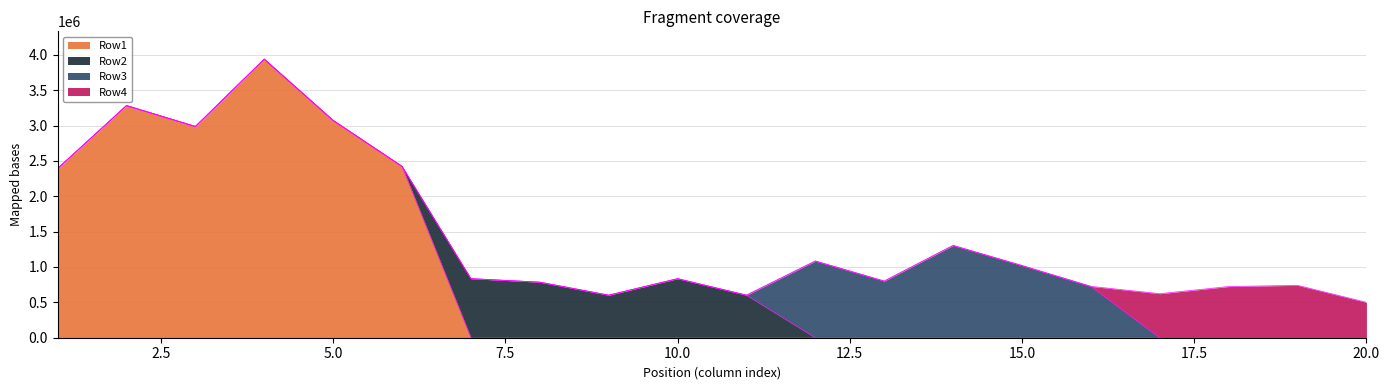

Reading left to right, what are all the values shown in this chart?

Row1: 2391907.0	3282364.1	2986643.0	3938426.0	3072089.6	2422342.0	0.0	0.0	0.0	0.0	0.0	0.0	0.0	0.0	0.0	0.0	0.0	0.0	0.0	0.0
Row2: 0.0	0.0	0.0	0.0	0.0	0.0	834664.0	785107.0	601525.0	834664.0	601525.0	0.0	0.0	0.0	0.0	0.0	0.0	0.0	0.0	0.0
Row3: 0.0	0.0	0.0	0.0	0.0	0.0	0.0	0.0	0.0	0.0	0.0	1084704.0	800976.8	1304764.1	1020295.0	725811.9	0.0	0.0	0.0	0.0
Row4: 0.0	0.0	0.0	0.0	0.0	0.0	0.0	0.0	0.0	0.0	0.0	0.0	0.0	0.0	0.0	0.0	622500.8	723509.2	740687.8	500048.6